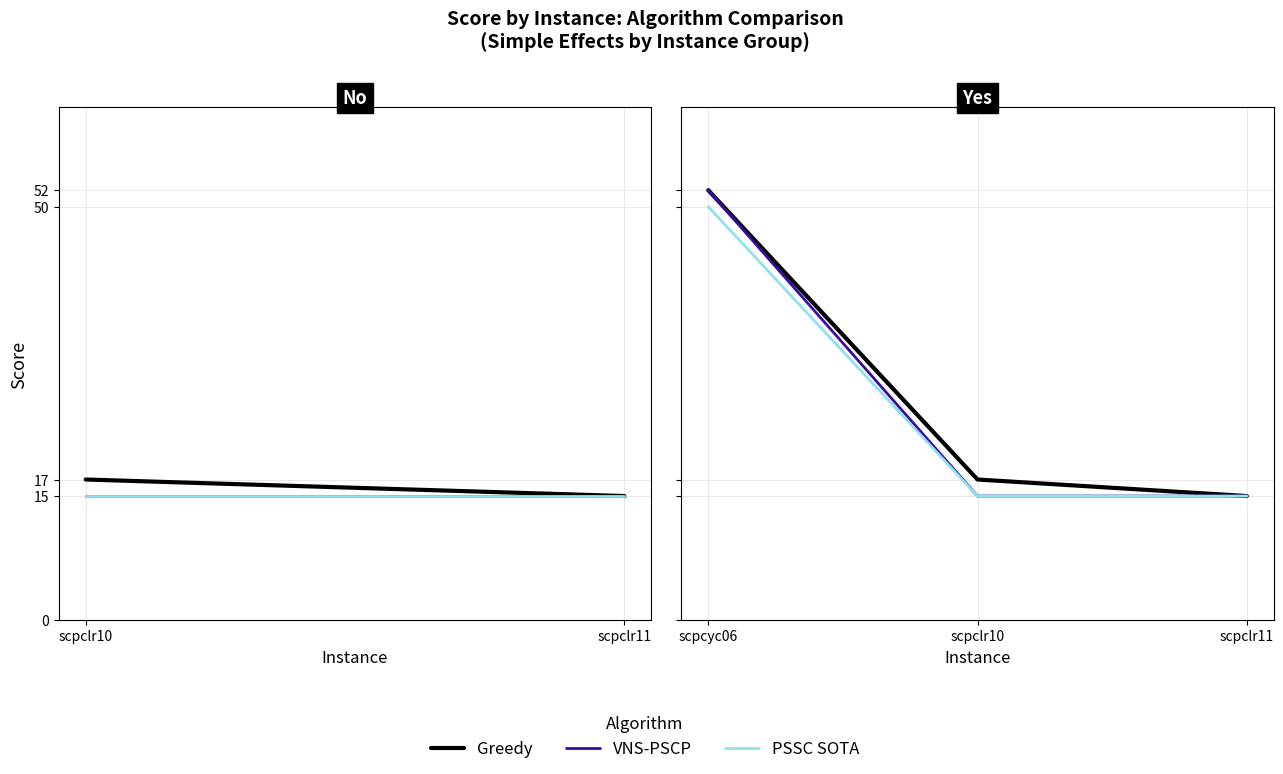

At which label does Greedy reach its minimum?

scpclr11